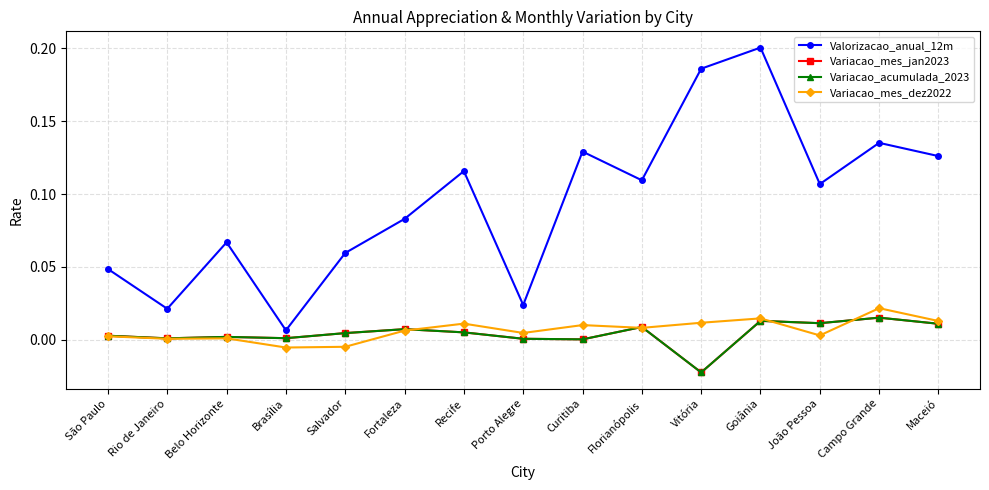

Which series has the largest total across all categories?

Valorizacao_anual_12m